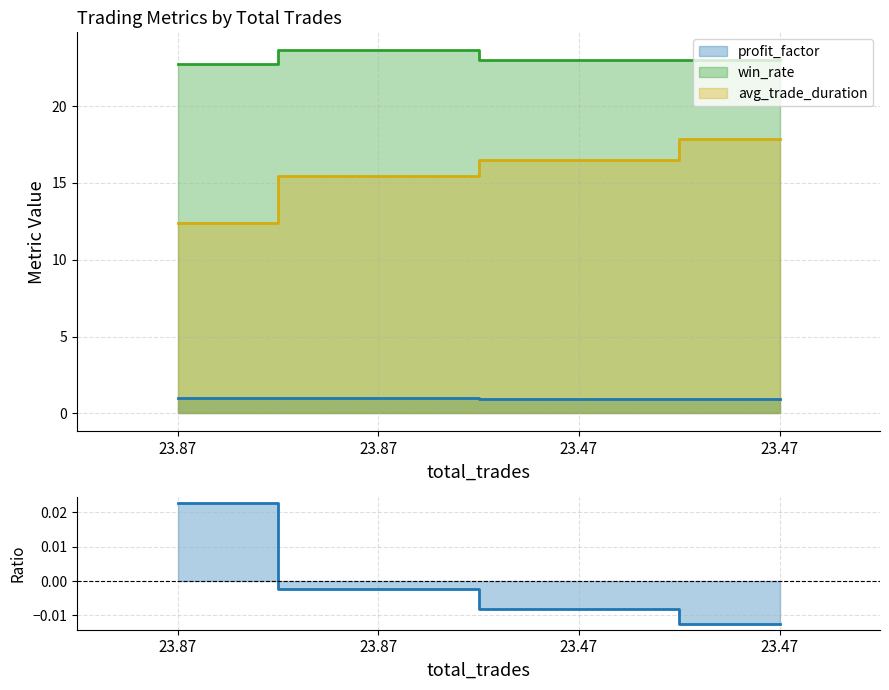

Read the win_rate value at 23.87.

23.6